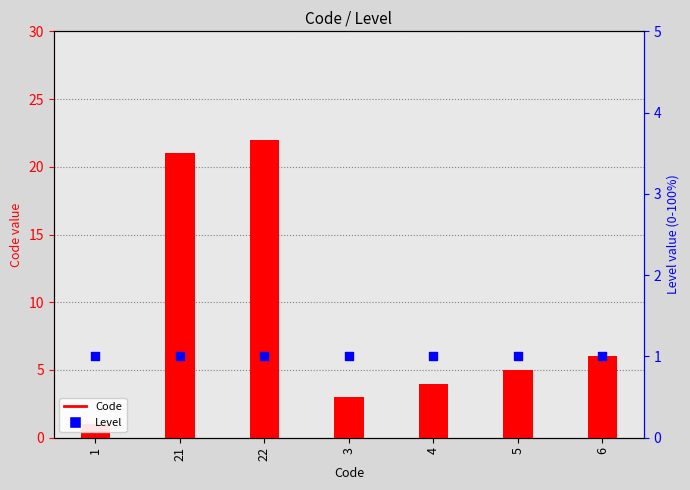

Which series has the largest Y range (max minus min)?

Code